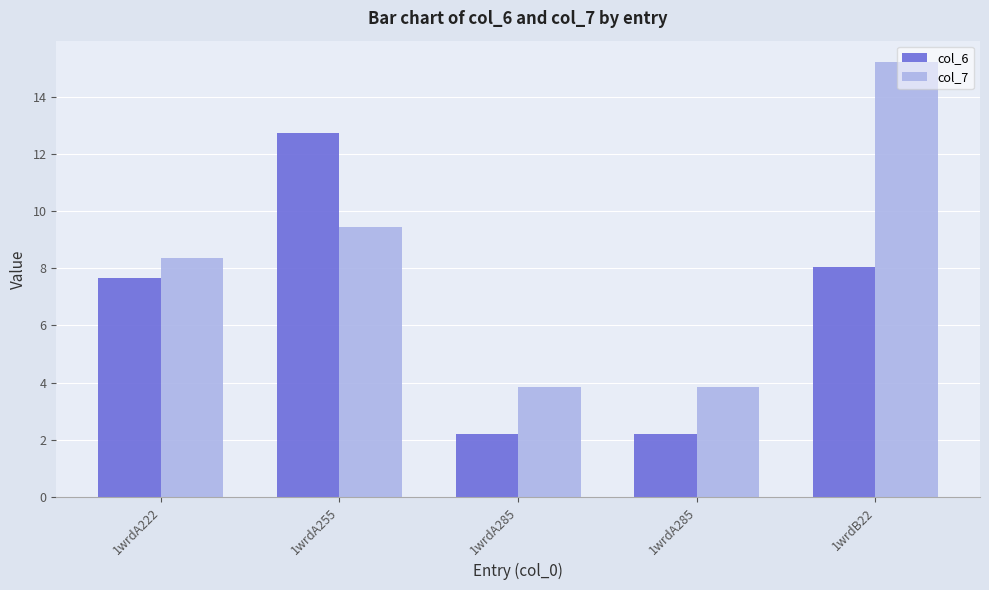

Reading left to right, what are all the values shown in this chart?

col_6: 7.7	12.7	2.2	2.2	8.0
col_7: 8.4	9.4	3.8	3.8	15.2